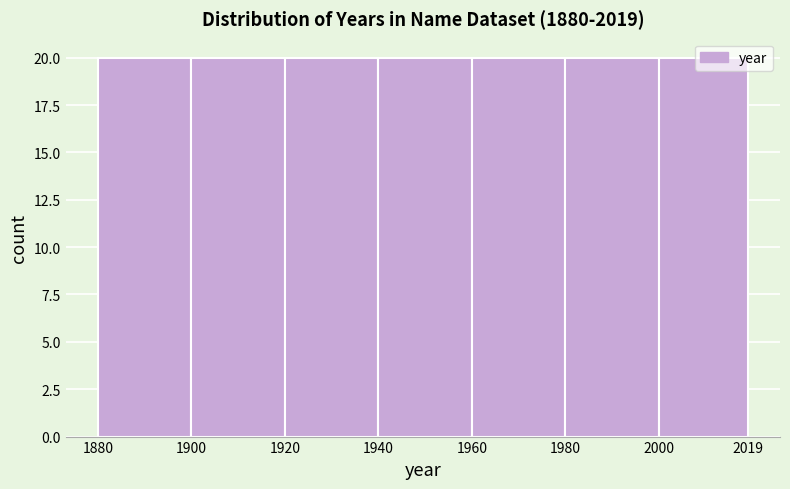

What is the height of the bar covering 1880 to 1900 on the x-axis? The values are not printed on the chart, so give them approximately, as read against the axis.

20